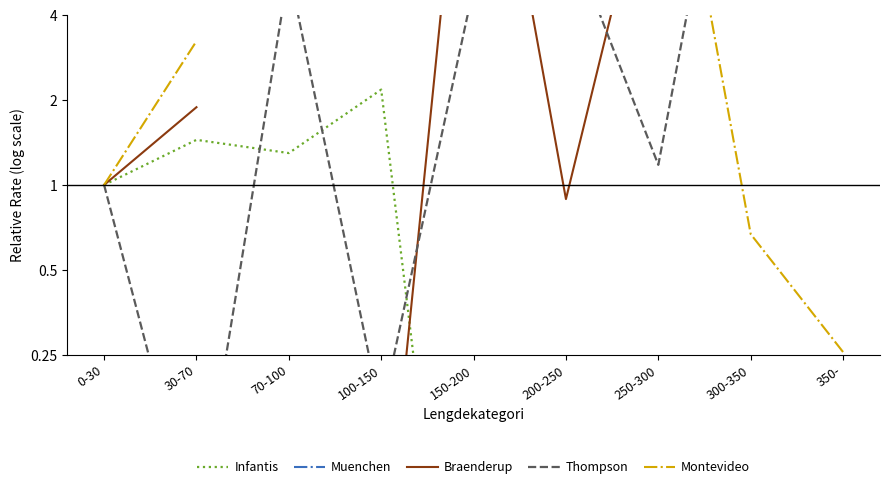

List the series in order of their overall mean, lowest first.

Infantis, Muenchen, Braenderup, Thompson, Montevideo